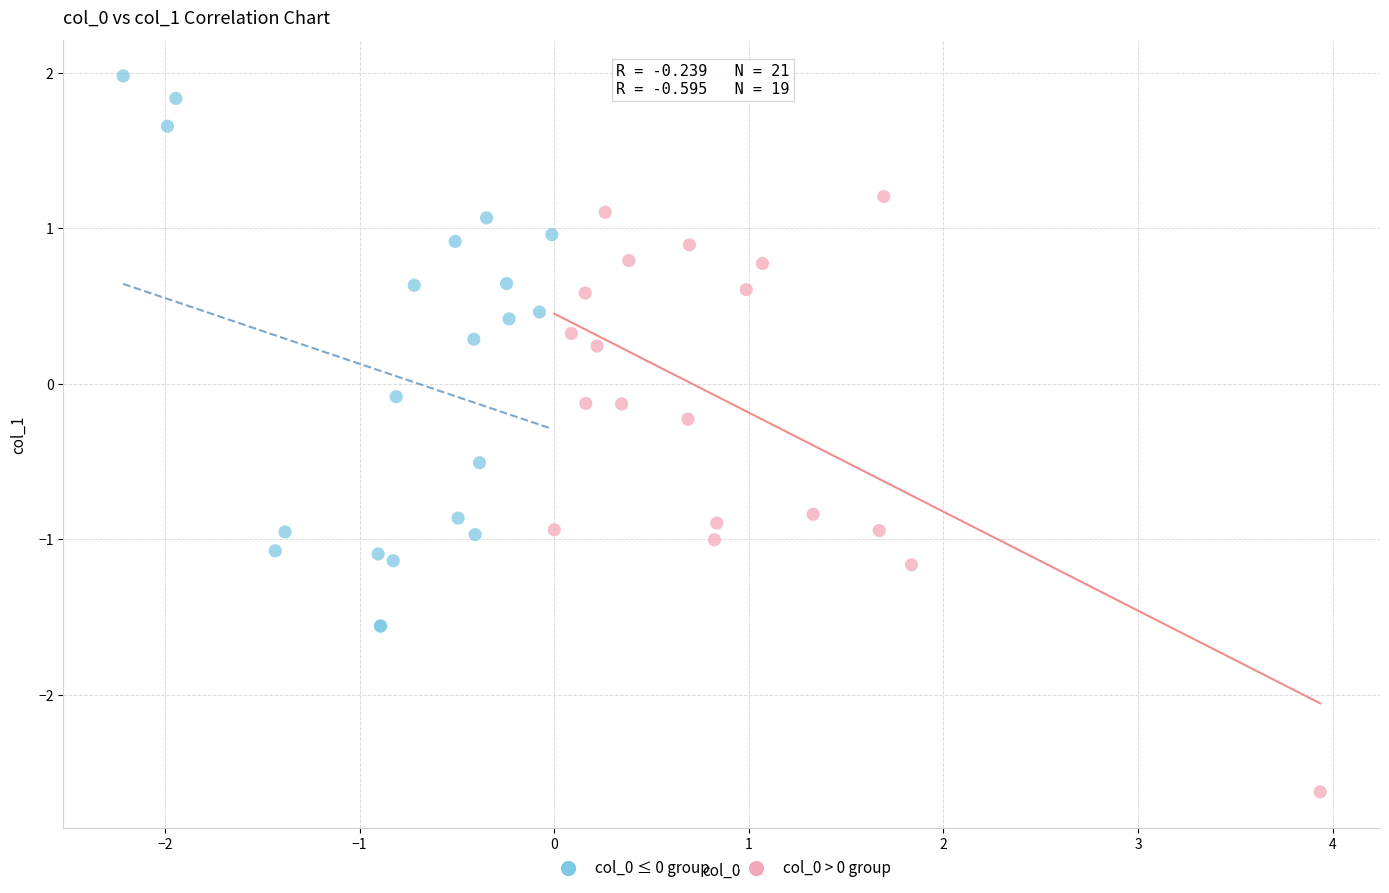

Which series contains the lowest Y value?

col_0 > 0 group